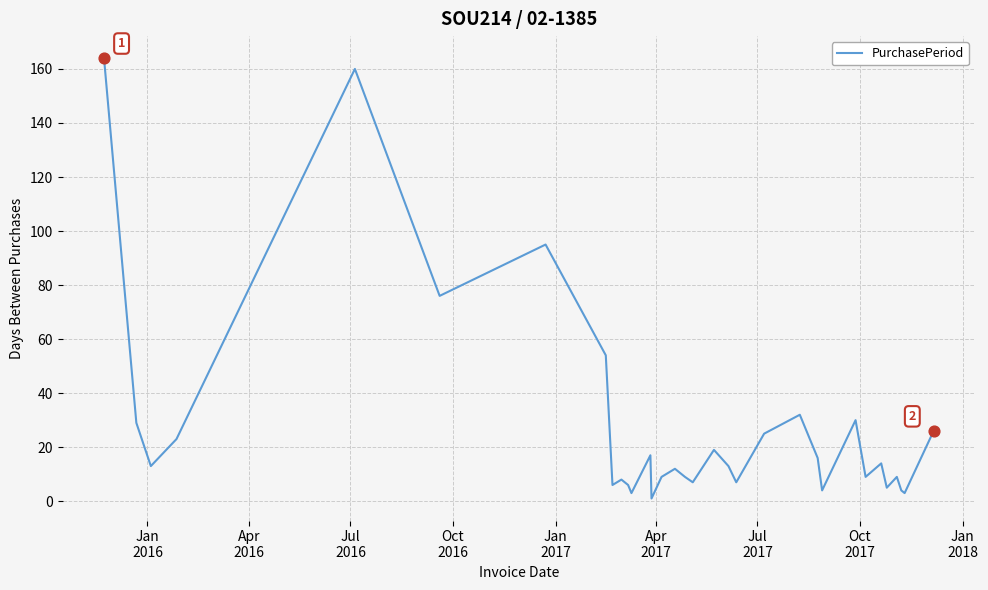

What is the maximum value shown in the chart?

164